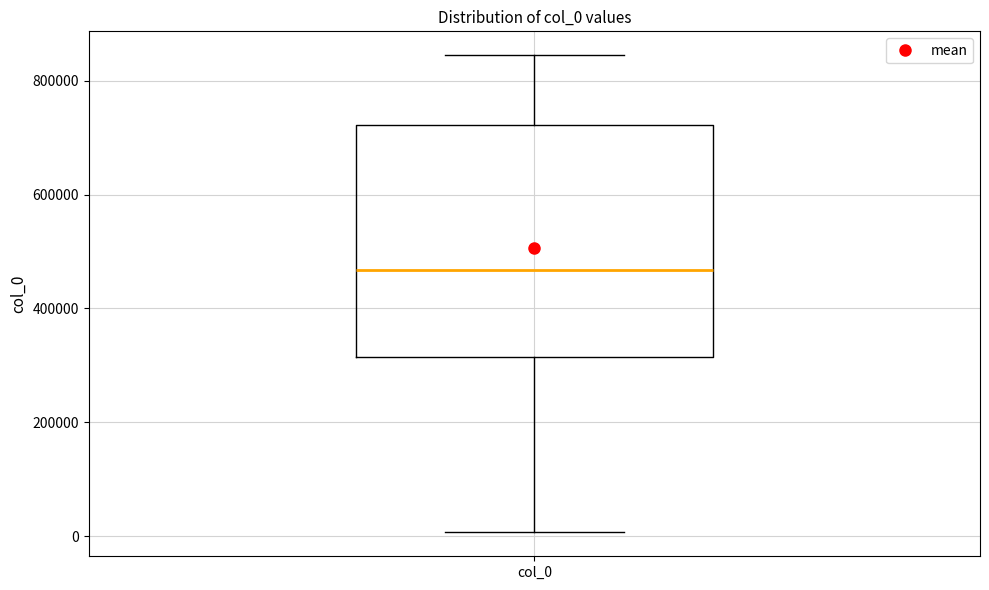

Where is the lower edge of the box for col_0 on the y-axis? The values are not printed on the chart, so give them approximately, as read against the axis.

320000